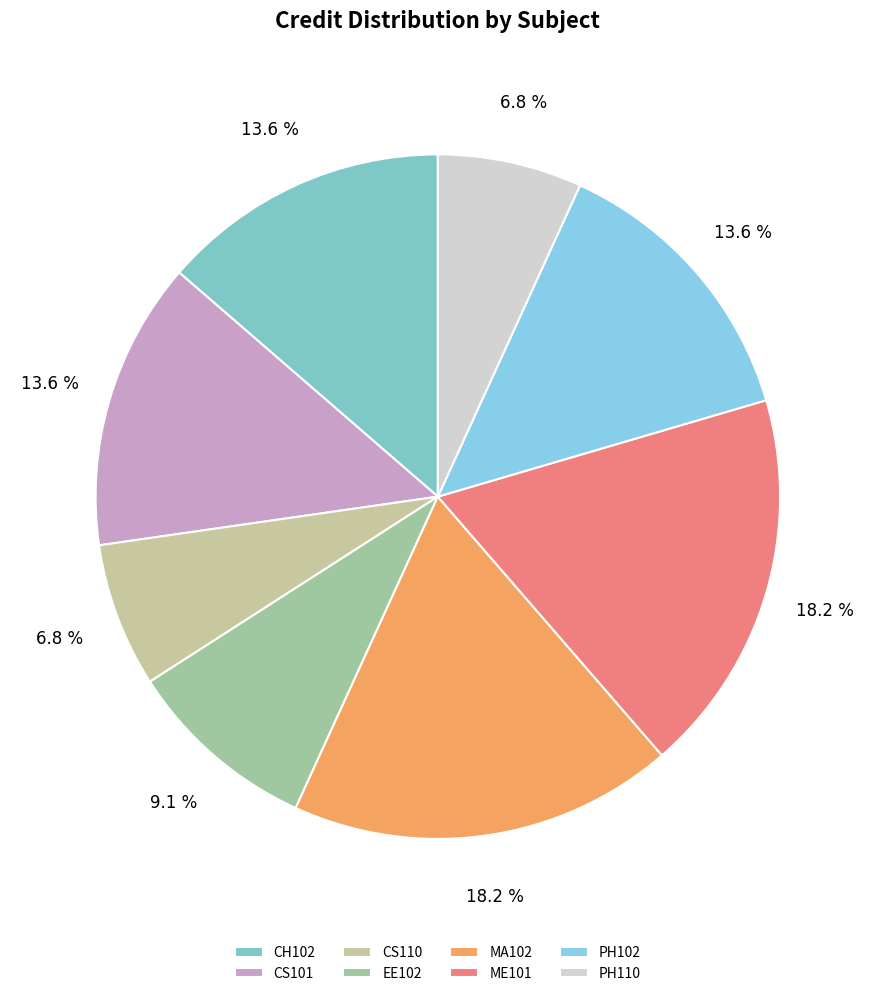

True or false: PH102 accounts for 14% of the total.

True